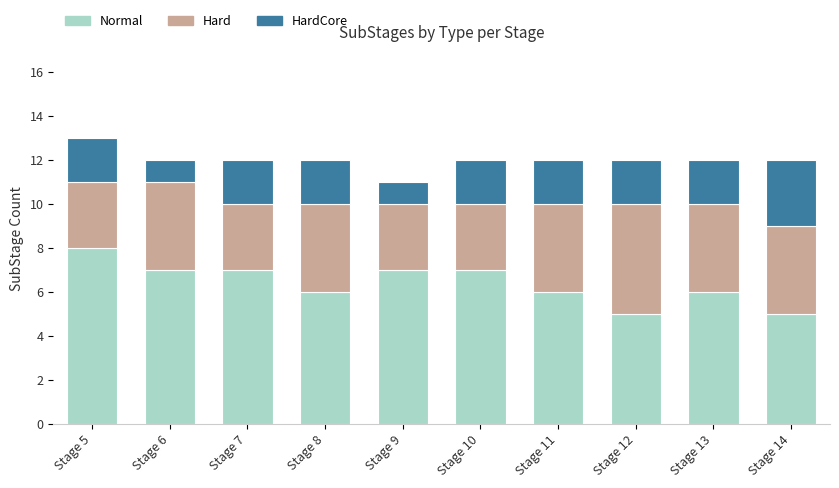

At which category is the sum across all series the highest?

Stage 5